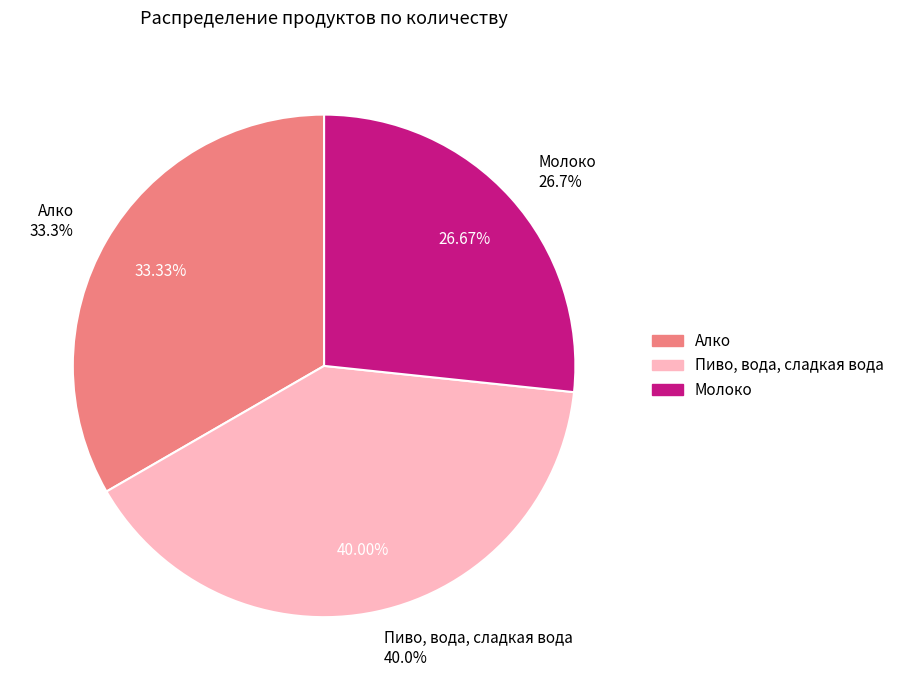

Which slice is the smallest?

Молоко